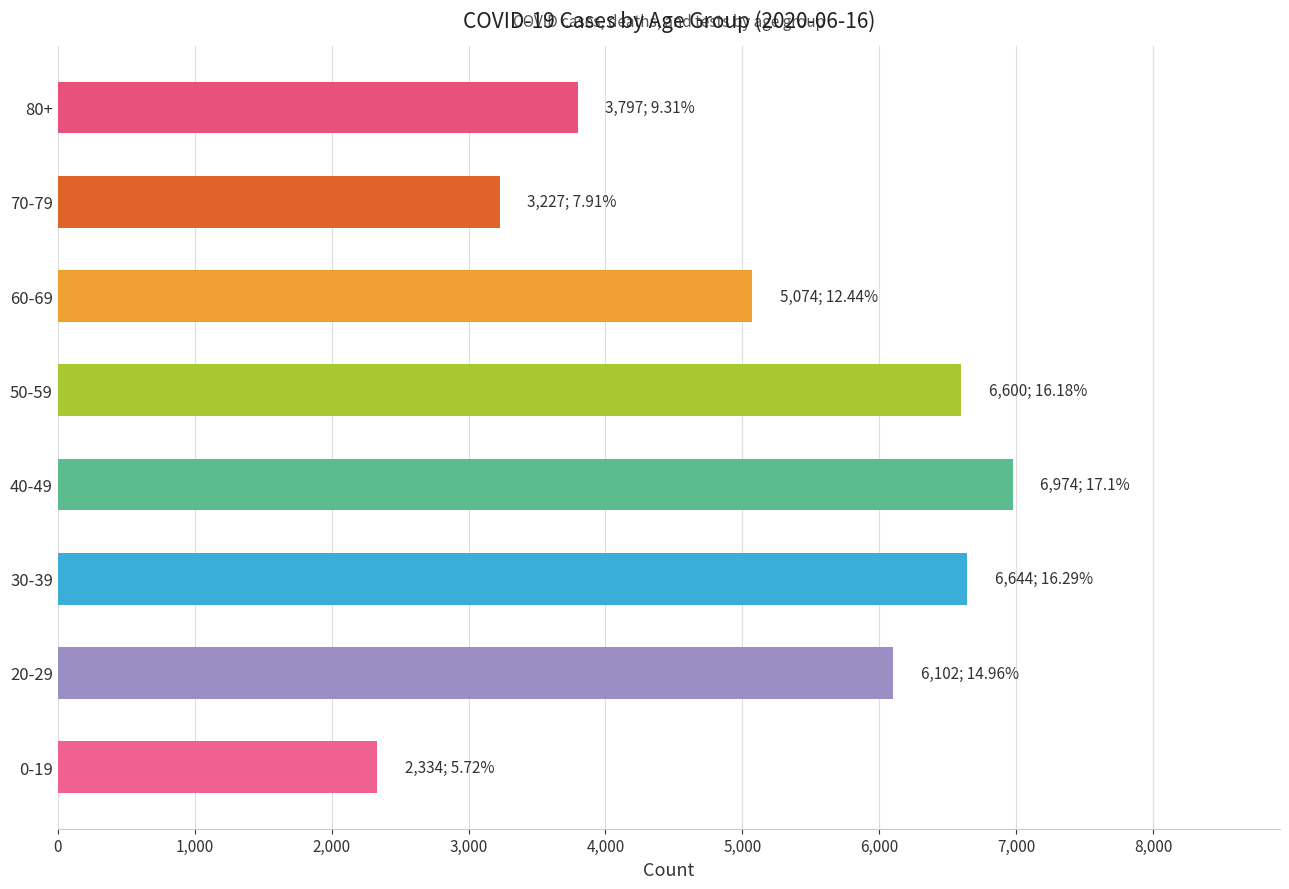

Is it true that the value at 60-69 is 5074?

True